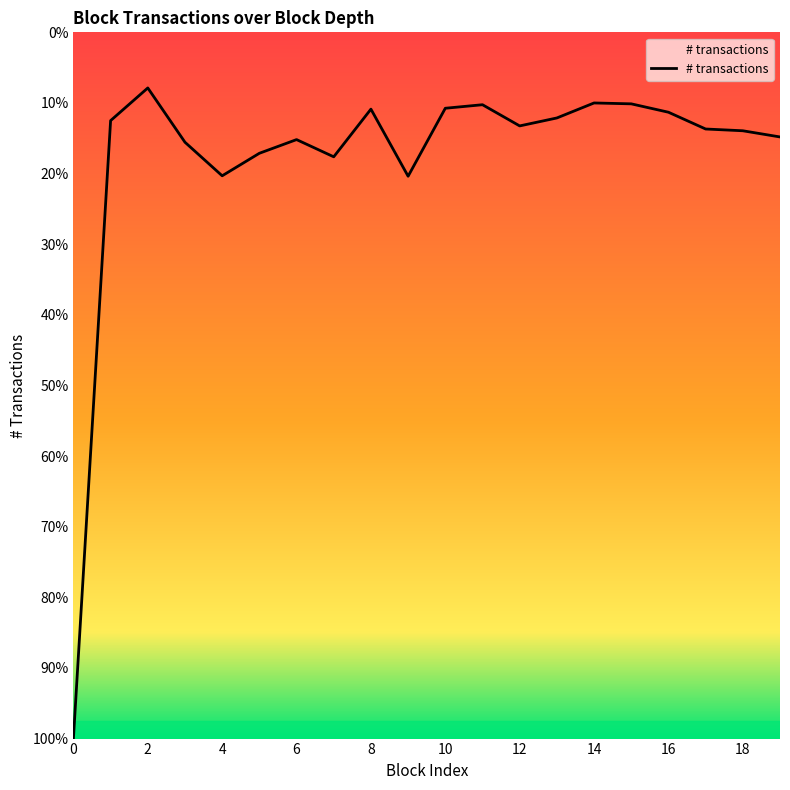

Is this an area chart (filled region under the line)?

Yes